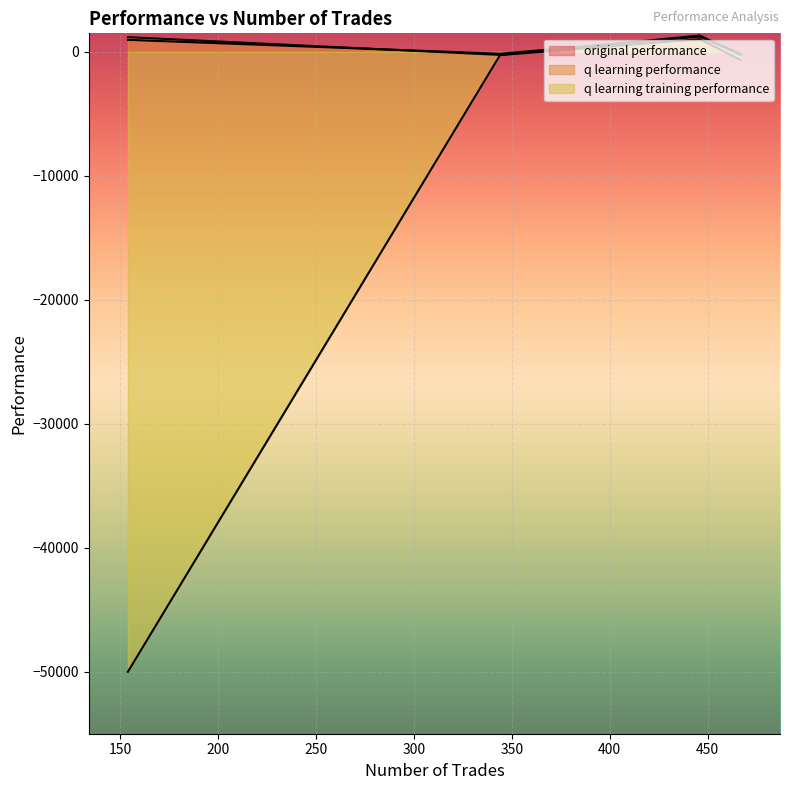

How many data points in original performance are above 1190?

2